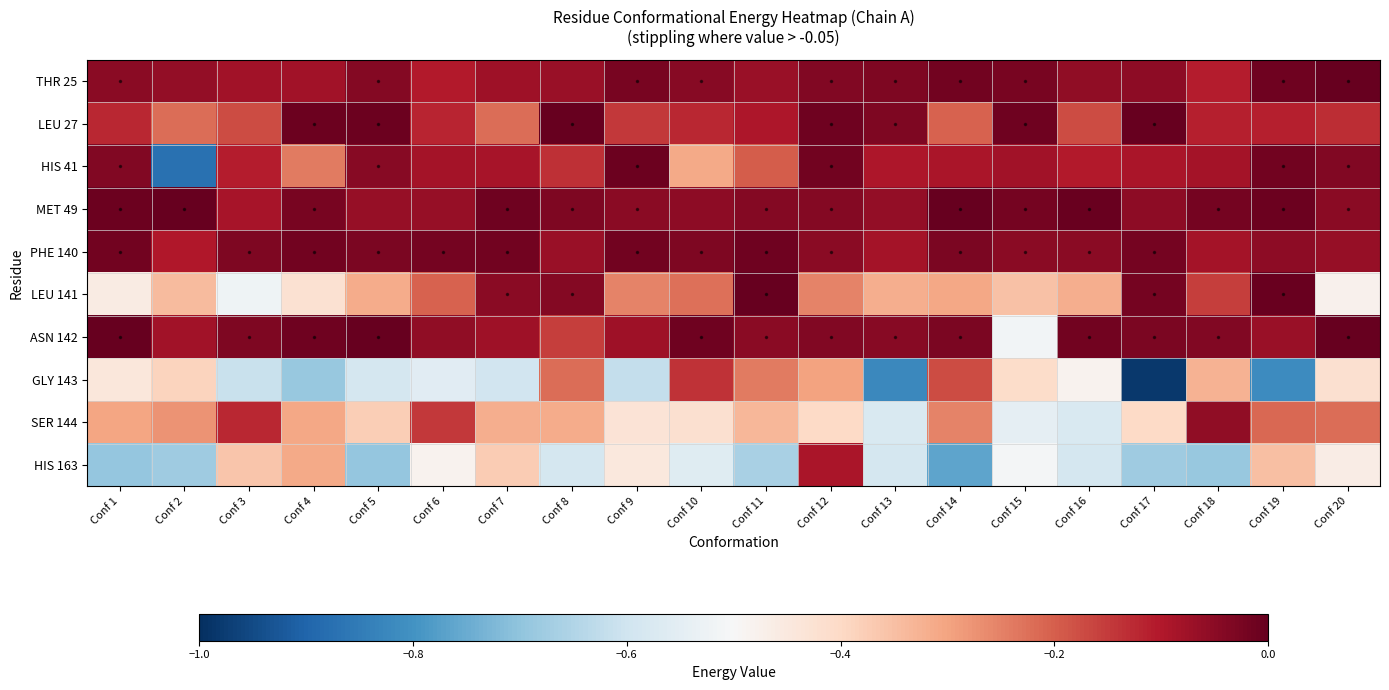

Reading left to right, extract all data points from this chart.

THR 25: Conf 1=-0.0	Conf 2=-0.1	Conf 3=-0.1	Conf 4=-0.1	Conf 5=-0.0	Conf 6=-0.1	Conf 7=-0.1	Conf 8=-0.1	Conf 9=-0.0	Conf 10=-0.0	Conf 11=-0.1	Conf 12=-0.0	Conf 13=-0.0	Conf 14=-0.0	Conf 15=-0.0	Conf 16=-0.1	Conf 17=-0.1	Conf 18=-0.1	Conf 19=-0.0	Conf 20=-0.0
LEU 27: Conf 1=-0.1	Conf 2=-0.2	Conf 3=-0.2	Conf 4=-0.0	Conf 5=-0.0	Conf 6=-0.1	Conf 7=-0.2	Conf 8=-0.0	Conf 9=-0.1	Conf 10=-0.1	Conf 11=-0.1	Conf 12=-0.0	Conf 13=-0.0	Conf 14=-0.2	Conf 15=-0.0	Conf 16=-0.2	Conf 17=-0.0	Conf 18=-0.1	Conf 19=-0.1	Conf 20=-0.1
HIS 41: Conf 1=-0.0	Conf 2=-0.9	Conf 3=-0.1	Conf 4=-0.2	Conf 5=-0.0	Conf 6=-0.1	Conf 7=-0.1	Conf 8=-0.1	Conf 9=-0.0	Conf 10=-0.3	Conf 11=-0.2	Conf 12=-0.0	Conf 13=-0.1	Conf 14=-0.1	Conf 15=-0.1	Conf 16=-0.1	Conf 17=-0.1	Conf 18=-0.1	Conf 19=-0.0	Conf 20=-0.0
MET 49: Conf 1=-0.0	Conf 2=-0.0	Conf 3=-0.1	Conf 4=-0.0	Conf 5=-0.1	Conf 6=-0.1	Conf 7=-0.0	Conf 8=-0.0	Conf 9=-0.0	Conf 10=-0.1	Conf 11=-0.0	Conf 12=-0.0	Conf 13=-0.1	Conf 14=-0.0	Conf 15=-0.0	Conf 16=-0.0	Conf 17=-0.1	Conf 18=-0.0	Conf 19=-0.0	Conf 20=-0.0
PHE 140: Conf 1=-0.0	Conf 2=-0.1	Conf 3=-0.0	Conf 4=-0.0	Conf 5=-0.0	Conf 6=-0.0	Conf 7=-0.0	Conf 8=-0.1	Conf 9=-0.0	Conf 10=-0.0	Conf 11=-0.0	Conf 12=-0.0	Conf 13=-0.1	Conf 14=-0.0	Conf 15=-0.0	Conf 16=-0.0	Conf 17=-0.0	Conf 18=-0.1	Conf 19=-0.1	Conf 20=-0.1
LEU 141: Conf 1=-0.5	Conf 2=-0.3	Conf 3=-0.5	Conf 4=-0.4	Conf 5=-0.3	Conf 6=-0.2	Conf 7=-0.0	Conf 8=-0.0	Conf 9=-0.3	Conf 10=-0.2	Conf 11=-0.0	Conf 12=-0.3	Conf 13=-0.3	Conf 14=-0.3	Conf 15=-0.4	Conf 16=-0.3	Conf 17=-0.0	Conf 18=-0.2	Conf 19=-0.0	Conf 20=-0.5
ASN 142: Conf 1=-0.0	Conf 2=-0.1	Conf 3=-0.0	Conf 4=-0.0	Conf 5=-0.0	Conf 6=-0.1	Conf 7=-0.1	Conf 8=-0.2	Conf 9=-0.1	Conf 10=-0.0	Conf 11=-0.0	Conf 12=-0.0	Conf 13=-0.0	Conf 14=-0.0	Conf 15=-0.5	Conf 16=-0.0	Conf 17=-0.0	Conf 18=-0.0	Conf 19=-0.1	Conf 20=-0.0
GLY 143: Conf 1=-0.4	Conf 2=-0.4	Conf 3=-0.6	Conf 4=-0.7	Conf 5=-0.6	Conf 6=-0.6	Conf 7=-0.6	Conf 8=-0.2	Conf 9=-0.6	Conf 10=-0.1	Conf 11=-0.2	Conf 12=-0.3	Conf 13=-0.8	Conf 14=-0.2	Conf 15=-0.4	Conf 16=-0.5	Conf 17=-1.0	Conf 18=-0.3	Conf 19=-0.8	Conf 20=-0.4
SER 144: Conf 1=-0.3	Conf 2=-0.3	Conf 3=-0.1	Conf 4=-0.3	Conf 5=-0.4	Conf 6=-0.1	Conf 7=-0.3	Conf 8=-0.3	Conf 9=-0.4	Conf 10=-0.4	Conf 11=-0.3	Conf 12=-0.4	Conf 13=-0.6	Conf 14=-0.3	Conf 15=-0.5	Conf 16=-0.6	Conf 17=-0.4	Conf 18=-0.1	Conf 19=-0.2	Conf 20=-0.2
HIS 163: Conf 1=-0.7	Conf 2=-0.7	Conf 3=-0.4	Conf 4=-0.3	Conf 5=-0.7	Conf 6=-0.5	Conf 7=-0.4	Conf 8=-0.6	Conf 9=-0.4	Conf 10=-0.6	Conf 11=-0.7	Conf 12=-0.1	Conf 13=-0.6	Conf 14=-0.8	Conf 15=-0.5	Conf 16=-0.6	Conf 17=-0.7	Conf 18=-0.7	Conf 19=-0.4	Conf 20=-0.5